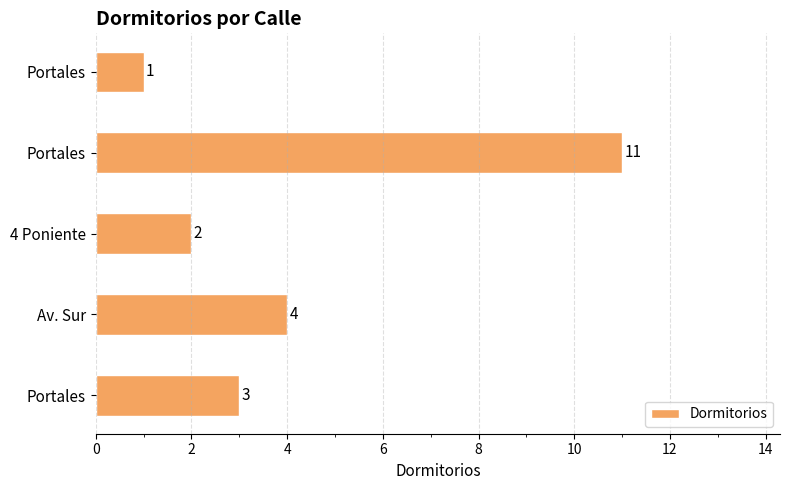

Count the number of data series in this chart.

1